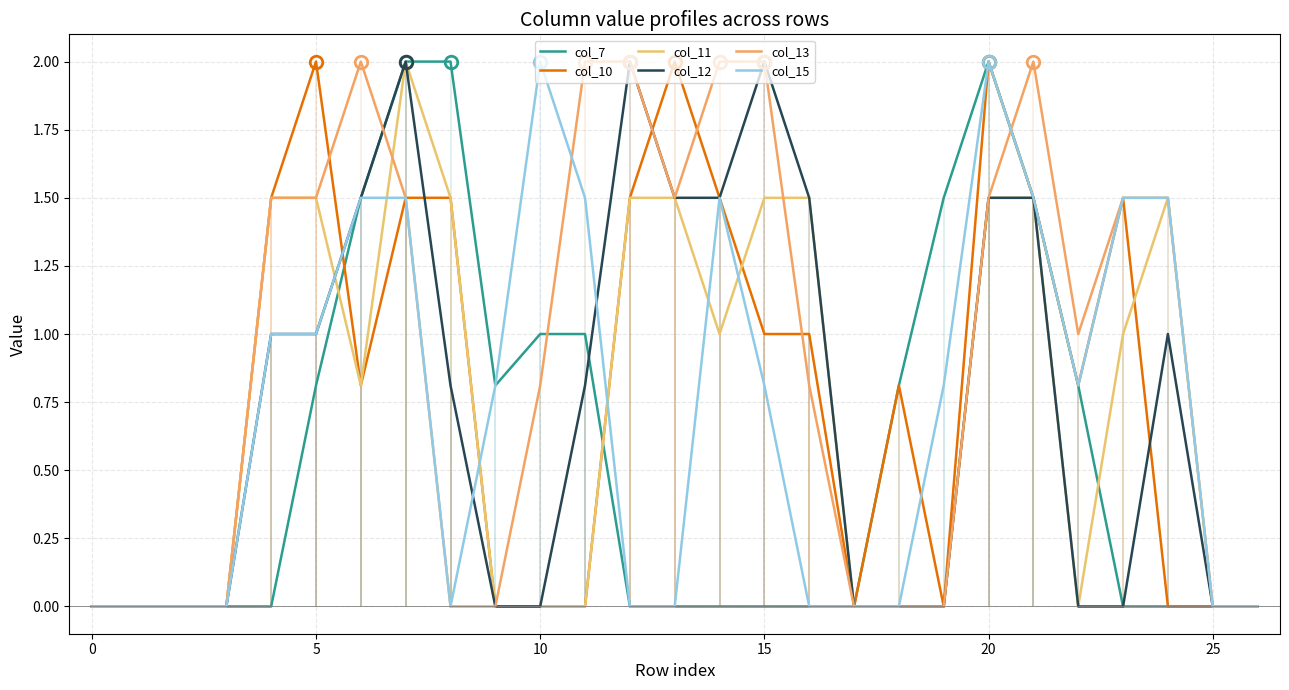

True or false: col_13 has more than 2 interior local peaks.

False